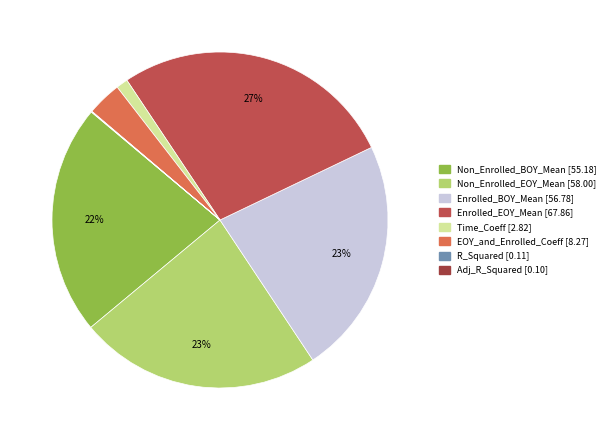

To the nearest percent, what portion does Non_Enrolled_EOY_Mean represent?

23%